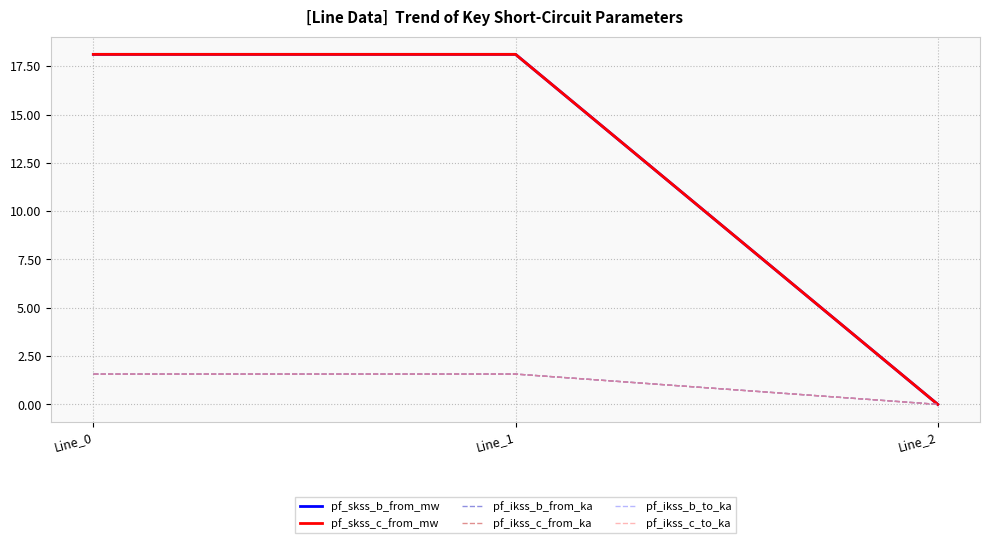

True or false: pf_ikss_b_from_ka has a value of 1.6 at Line_0.

True